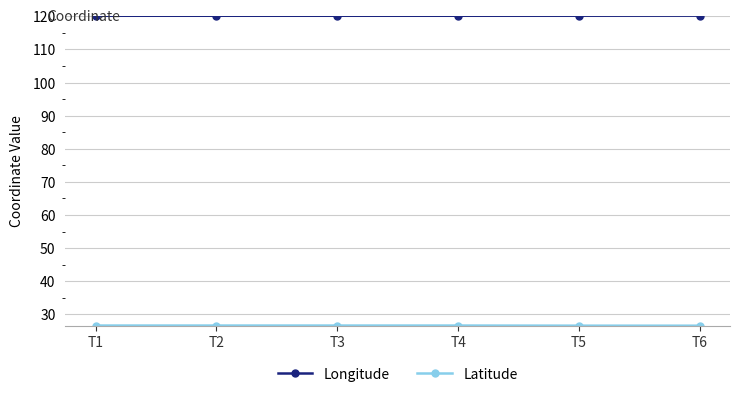

What is the total value across all series at T6?

146.8